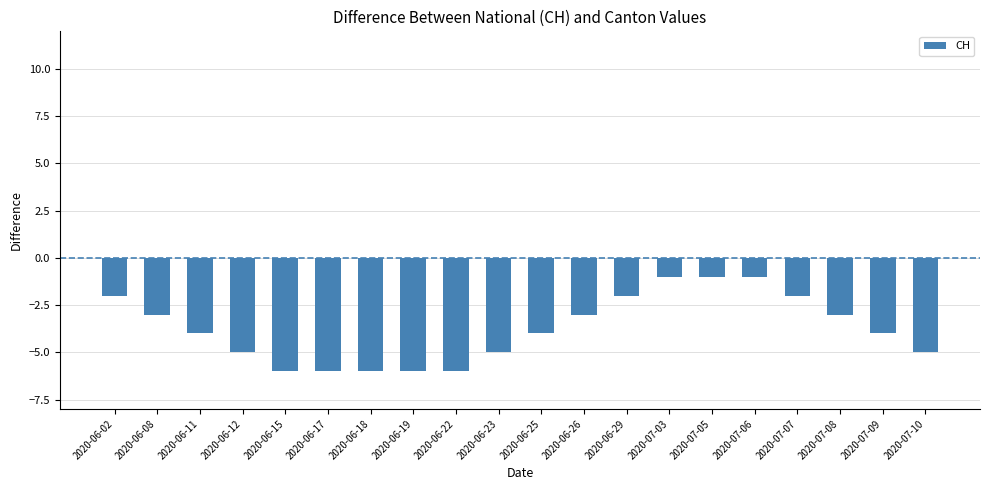

What is the sum of all values?

-75